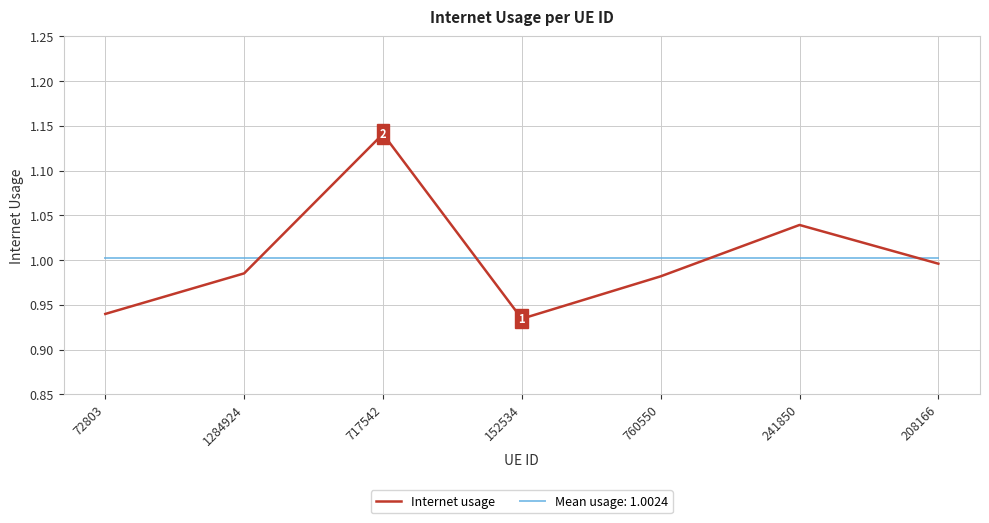

The value of Internet usage at 152534 is 0.3. True or false?

False